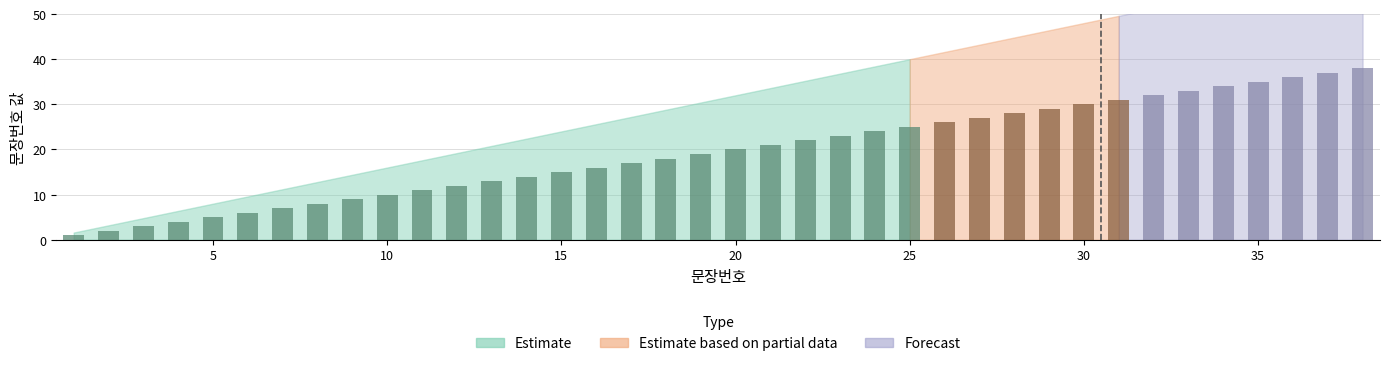

What is the difference between the second highest and minimum values?

36